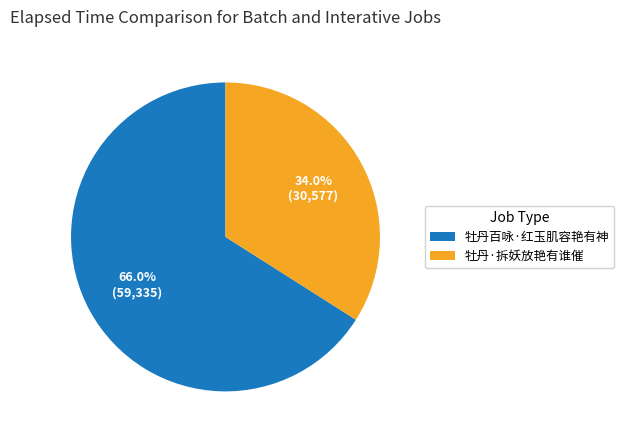

Which category has the smallest portion of the pie?

牡丹·拆妖放艳有谁催